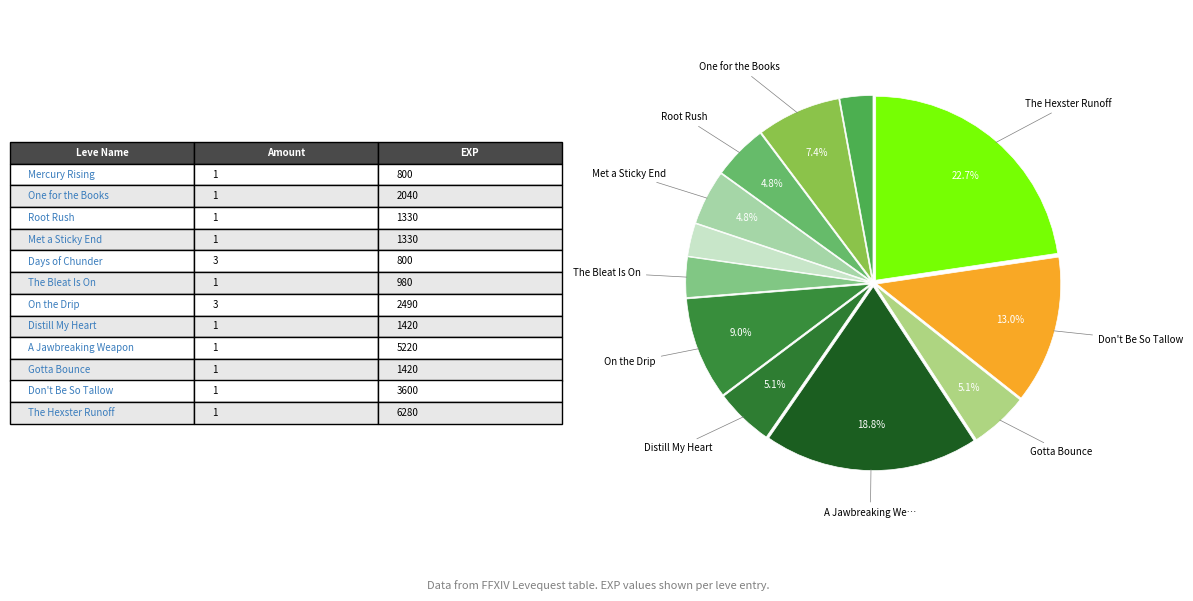

Which slice is the largest?

The Hexster Runoff